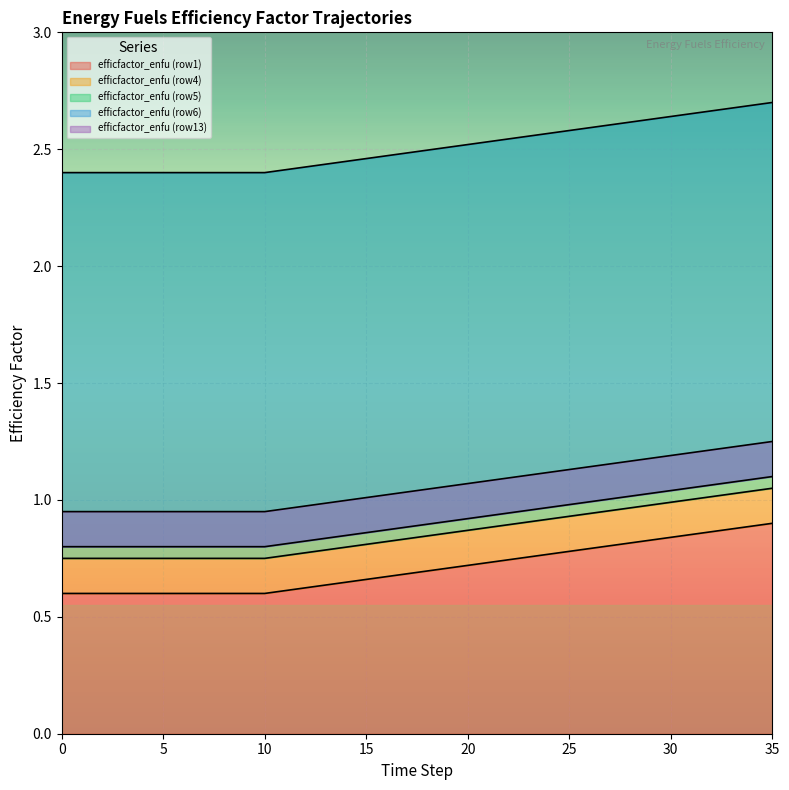

Is it true that efficfactor_enfu (row1) equals 0.5 at 35?

False